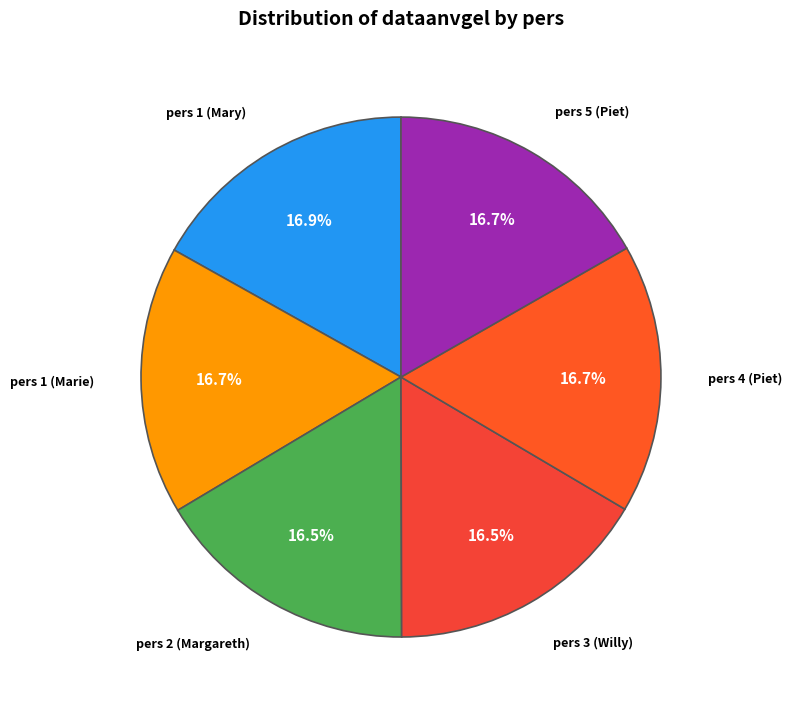

What is the ratio of the value at pers 4 (Piet) to the value at pers 1 (Mary)?

1.0